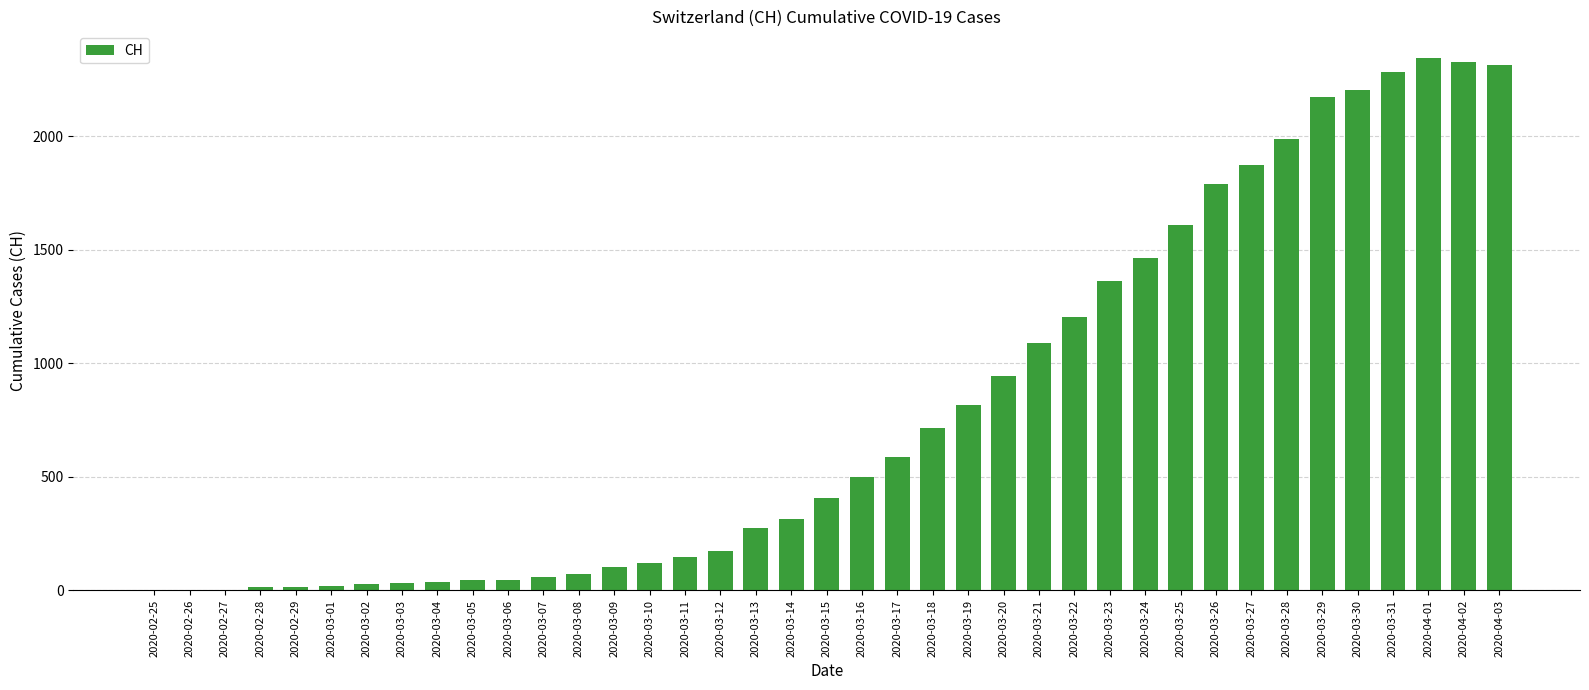

What is the change in value from 2020-03-08 to 2020-03-26?

+1715